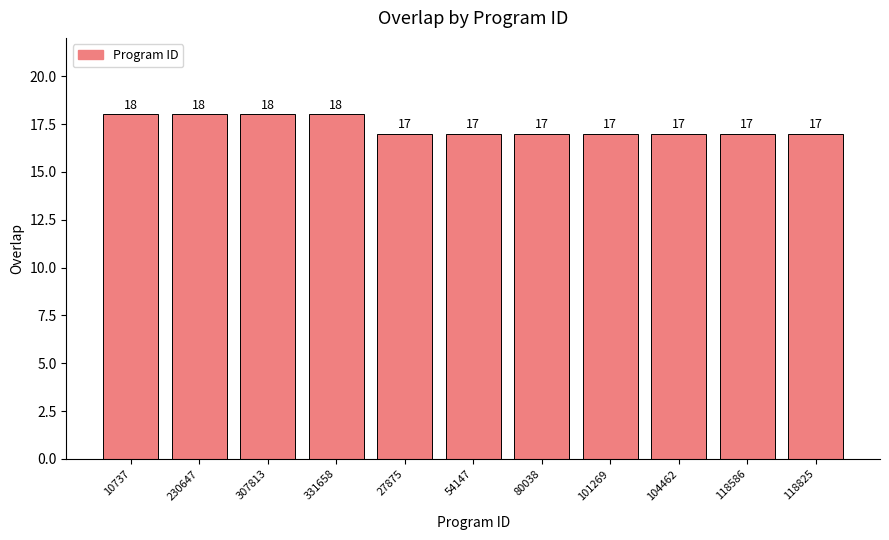

Reading right to left, what are all the values shown in this chart?

118825=17	118586=17	104462=17	101269=17	80038=17	54147=17	27875=17	331658=18	307813=18	230647=18	10737=18